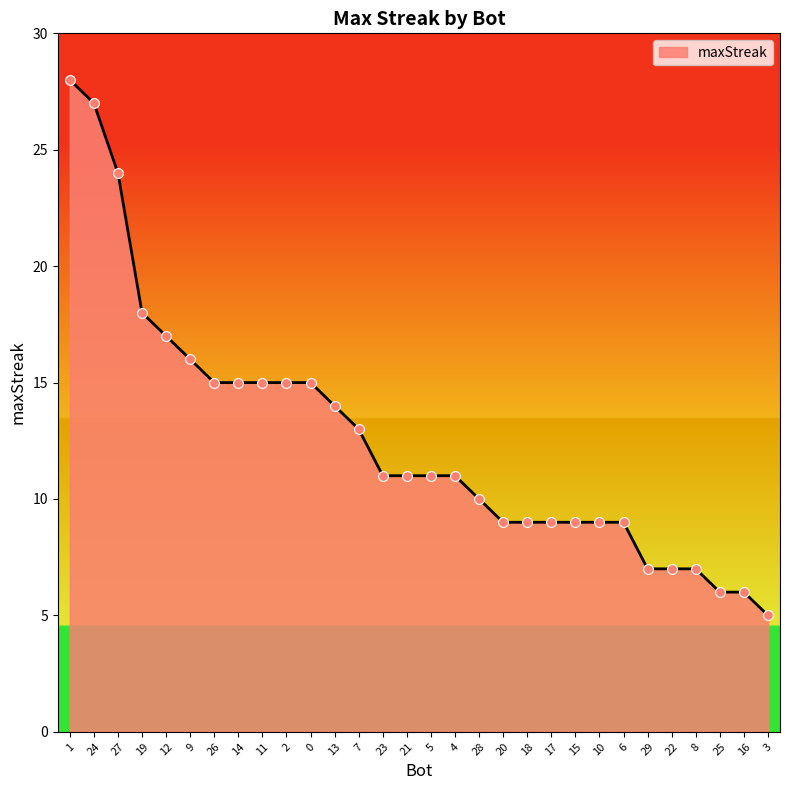

What is the change in value from 12 to 7?

-4